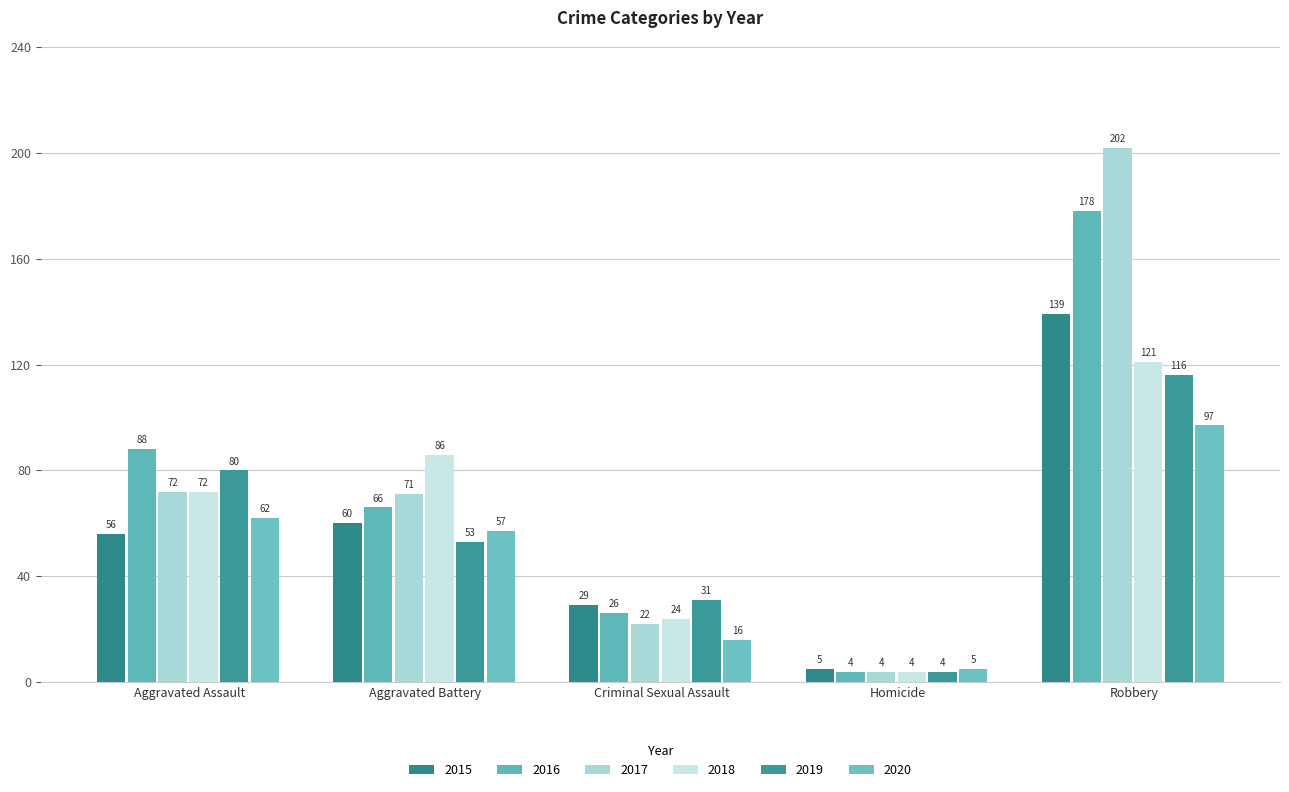

List the series in order of their peak value, highest first.

2017, 2016, 2015, 2018, 2019, 2020